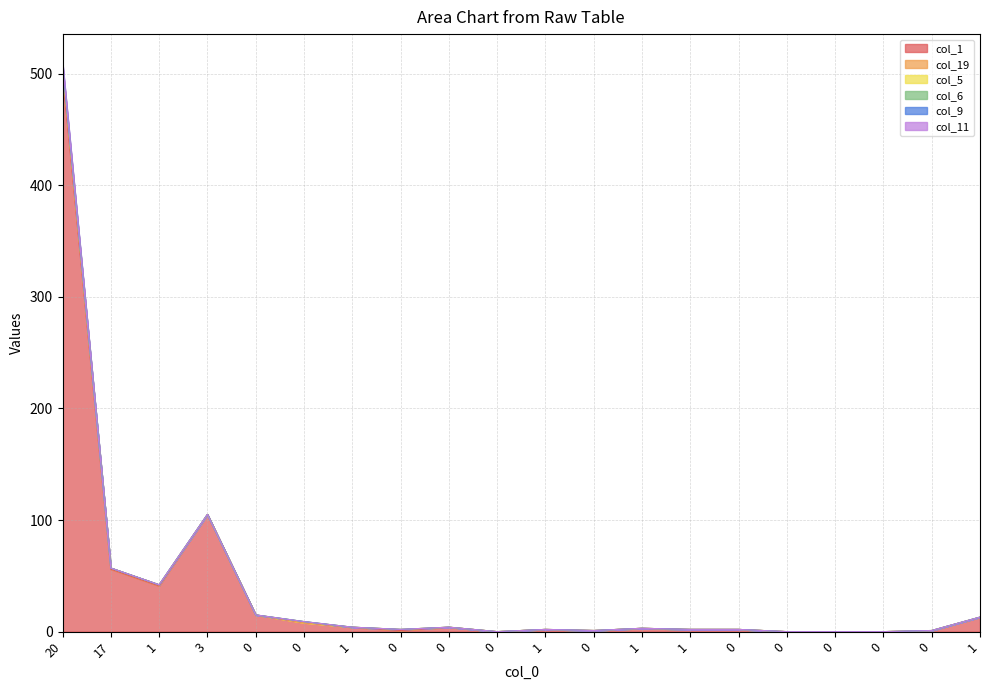

Which series has the widest spread of values?

col_1